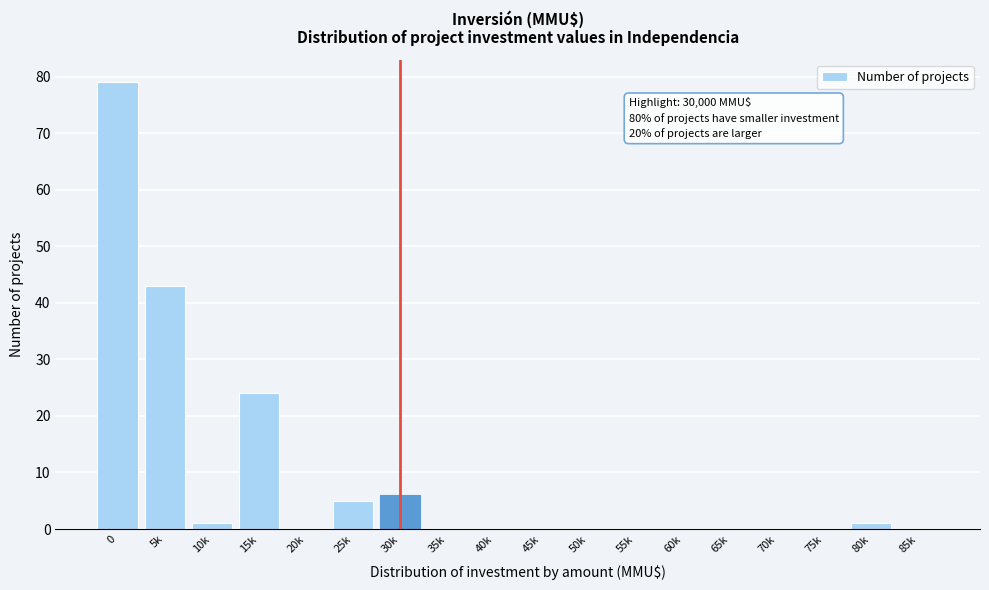

Reading left to right, transcribe all the data shown in this chart.

0=79	5k=43	10k=1	15k=24	20k=0	25k=5	30k=6	35k=0	40k=0	45k=0	50k=0	55k=0	60k=0	65k=0	70k=0	75k=0	80k=1	85k=0